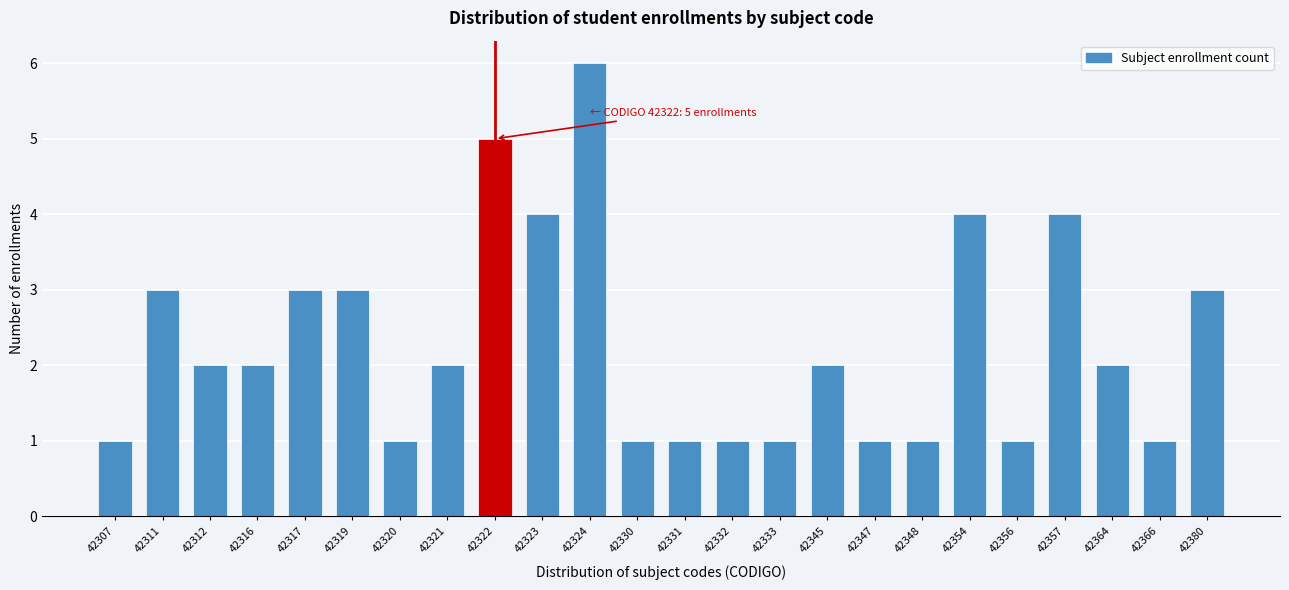

Reading right to left, list all the values displayed in this chart.

3	1	2	4	1	4	1	1	2	1	1	1	1	6	4	5	2	1	3	3	2	2	3	1